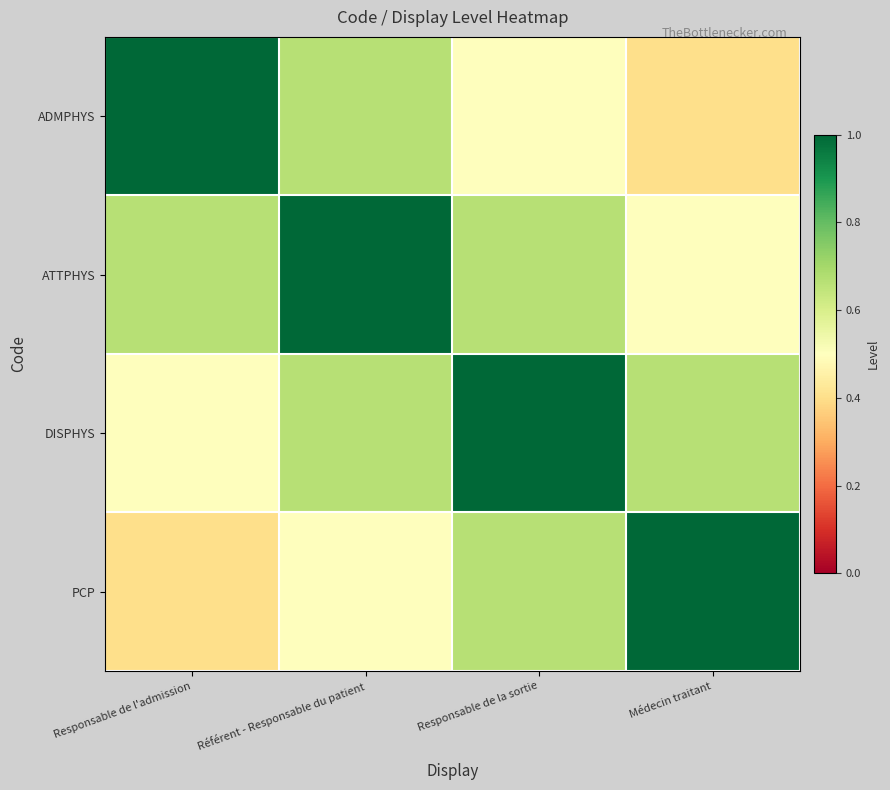

Reading left to right, extract all data points from this chart.

ADMPHYS: Responsable de l'admission=1.0	Référent - Responsable du patient=0.7	Responsable de la sortie=0.5	Médecin traitant=0.4
ATTPHYS: Responsable de l'admission=0.7	Référent - Responsable du patient=1.0	Responsable de la sortie=0.7	Médecin traitant=0.5
DISPHYS: Responsable de l'admission=0.5	Référent - Responsable du patient=0.7	Responsable de la sortie=1.0	Médecin traitant=0.7
PCP: Responsable de l'admission=0.4	Référent - Responsable du patient=0.5	Responsable de la sortie=0.7	Médecin traitant=1.0